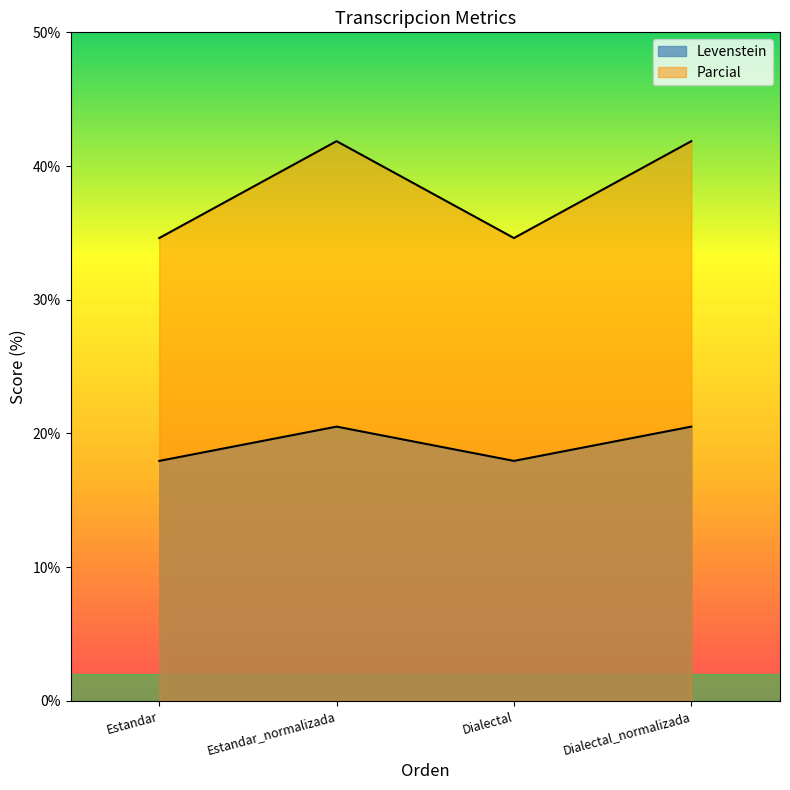

True or false: Levenstein and Parcial intersect in this chart.

False